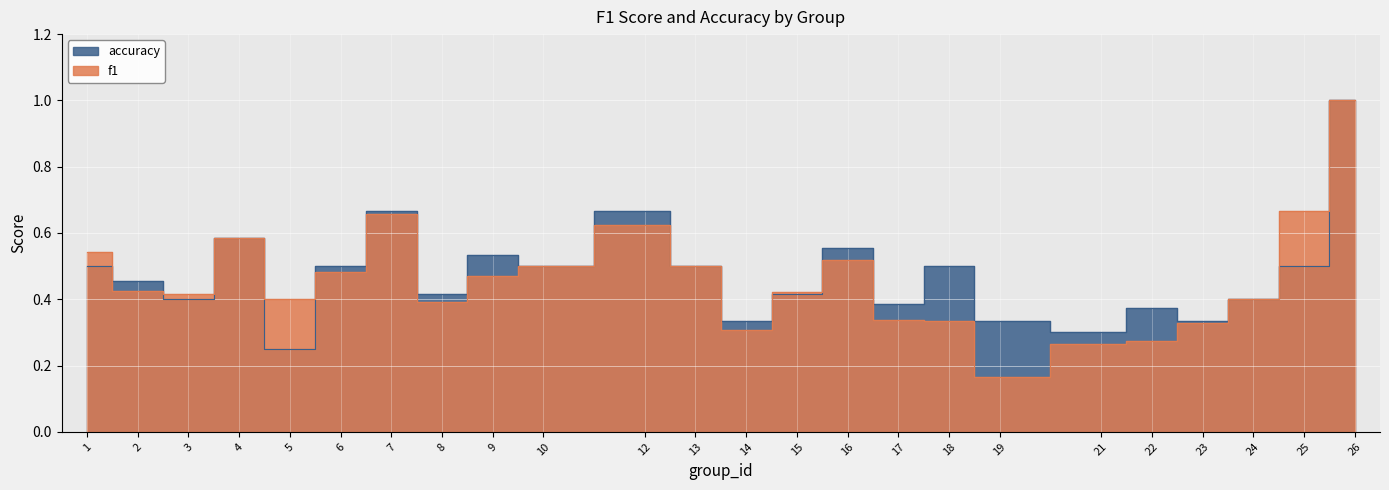

What is the total value across all series at 5?

0.7